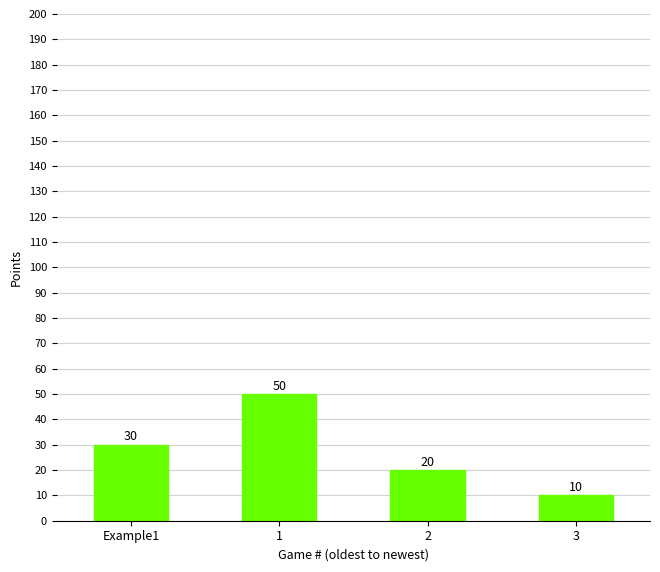

Read the value at 2.

20